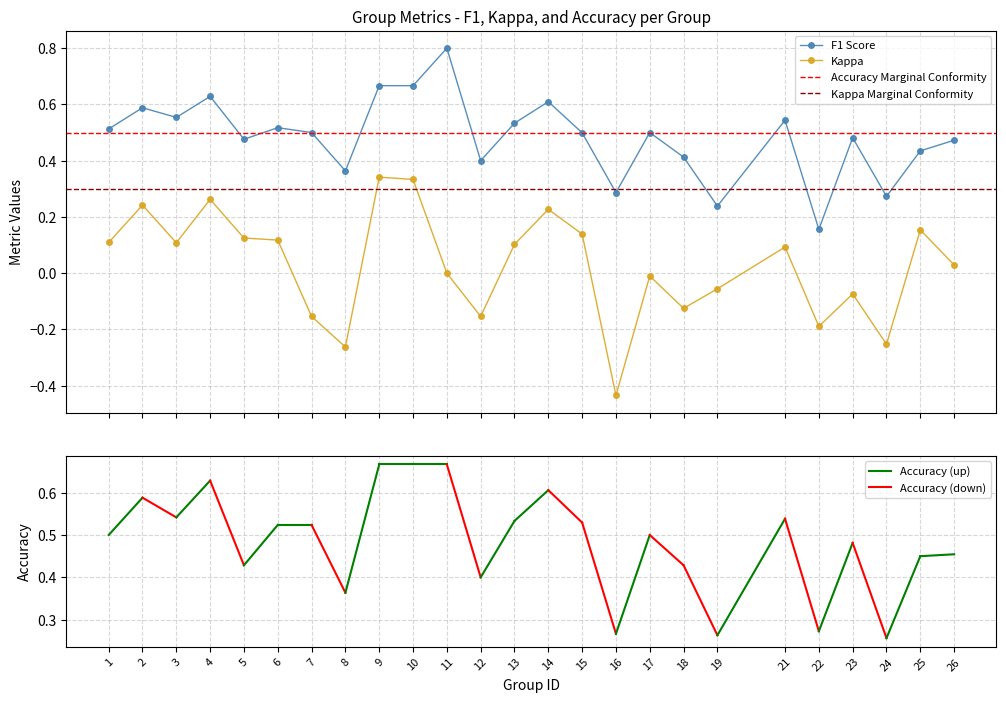

Is it true that f1 equals 0.1 at 21?

False